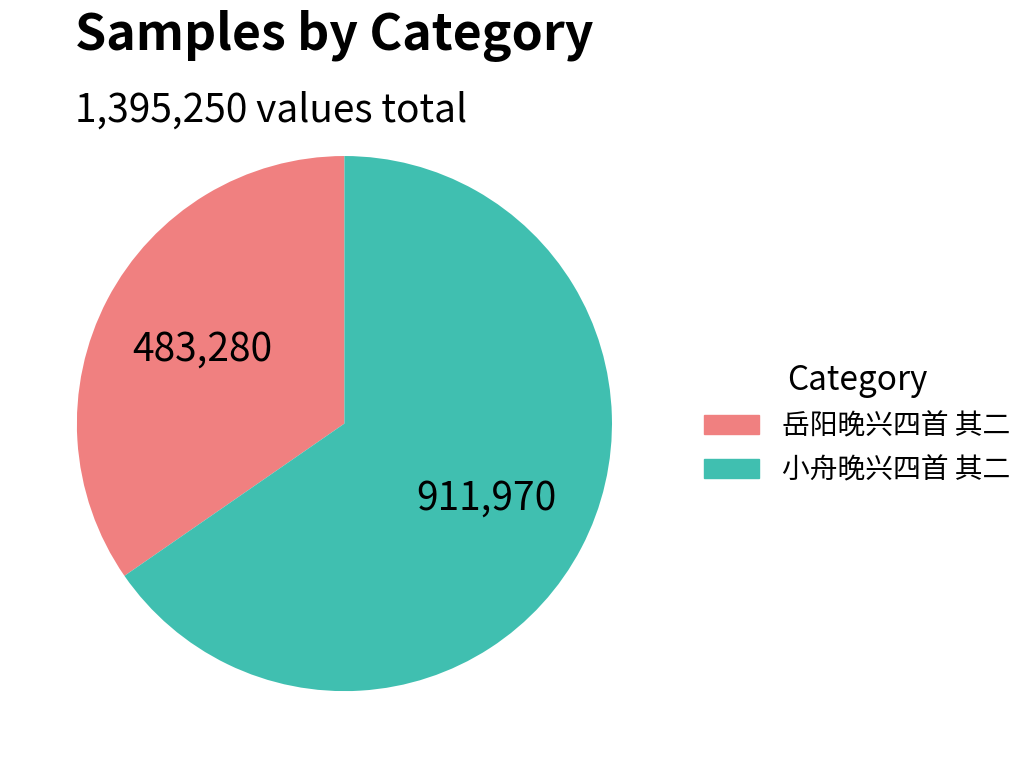

Is the sum of 岳阳晚兴四首 其二 and 小舟晚兴四首 其二 greater than half?

Yes